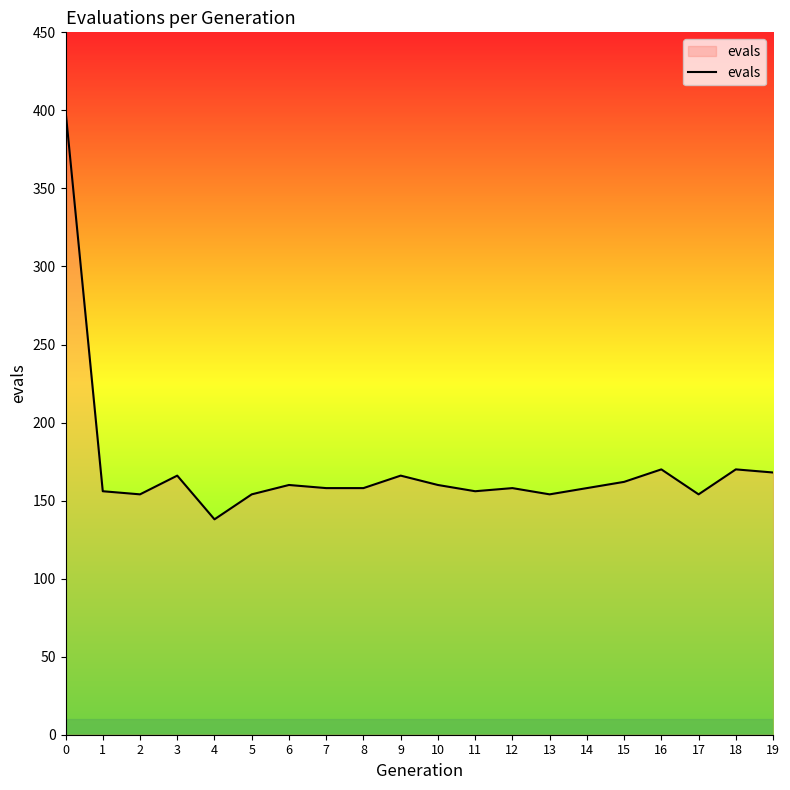

What is the ratio of the value at 15 to the value at 13?

1.1